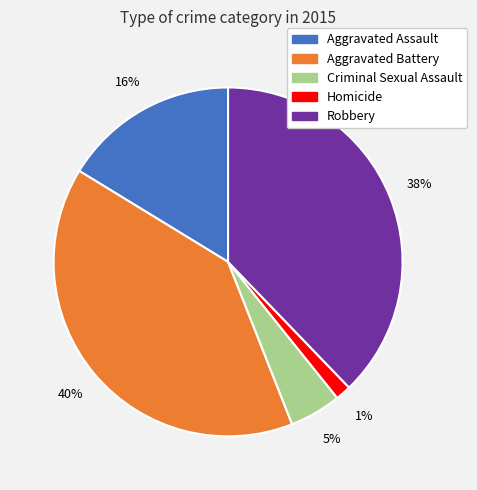

What is the ratio of the value at Aggravated Battery to the value at Robbery?

1.1